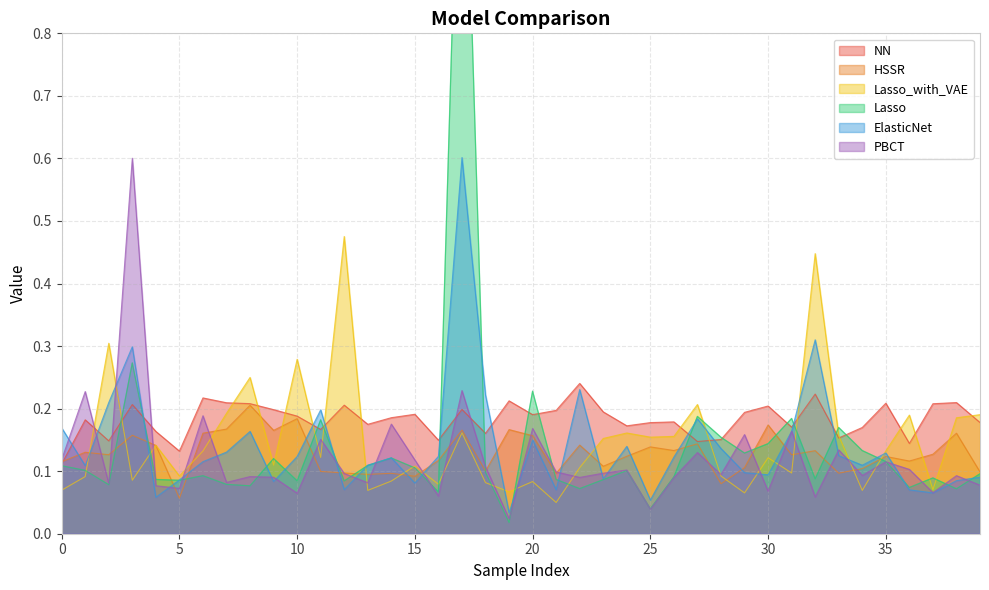

Rank the categories by ElasticNet value from highest to lowest.

17, 32, 3, 22, 18, 2, 11, 27, 0, 31, 8, 20, 24, 28, 7, 35, 33, 16, 10, 26, 14, 6, 34, 13, 1, 29, 30, 39, 23, 5, 38, 9, 15, 12, 21, 36, 37, 4, 25, 19